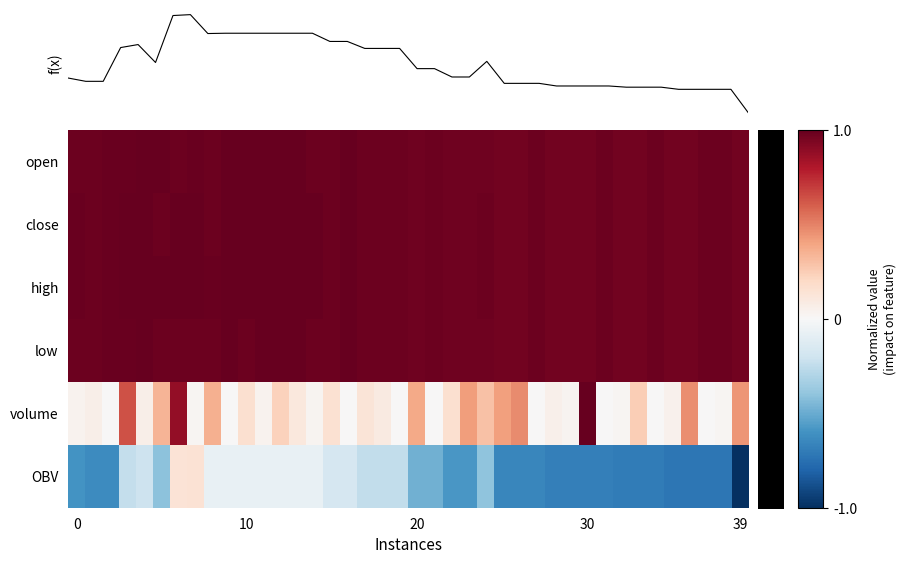

Which series has the widest spread of values?

f(x)